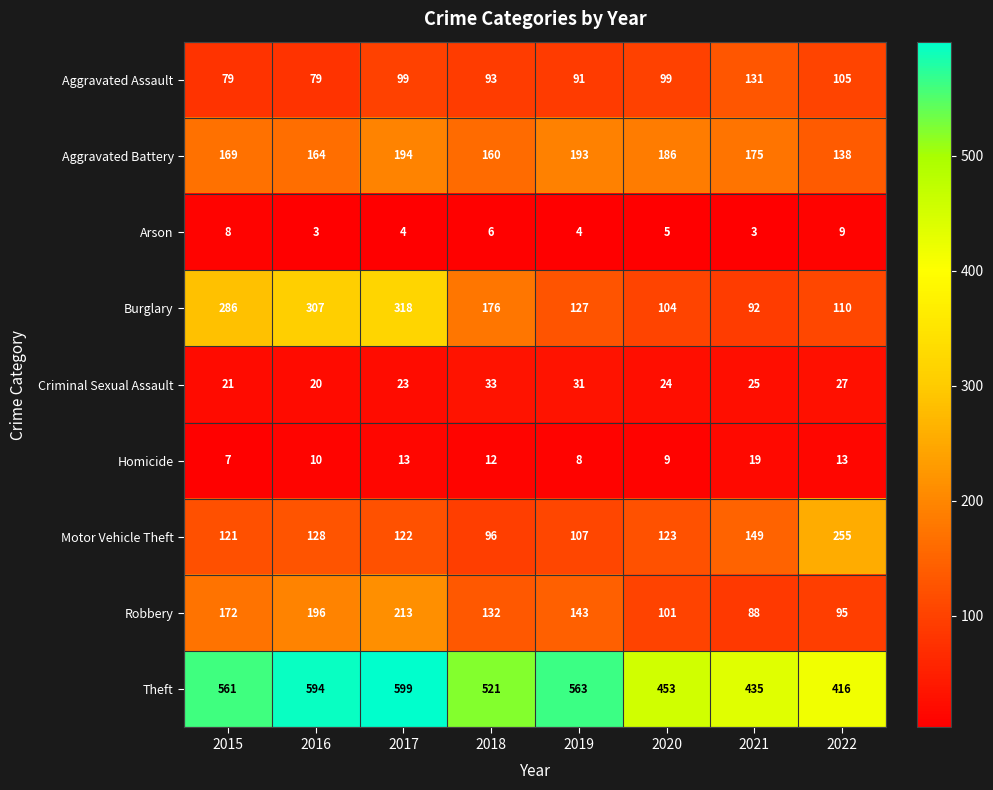

What is the average value of the Burglary series?

190